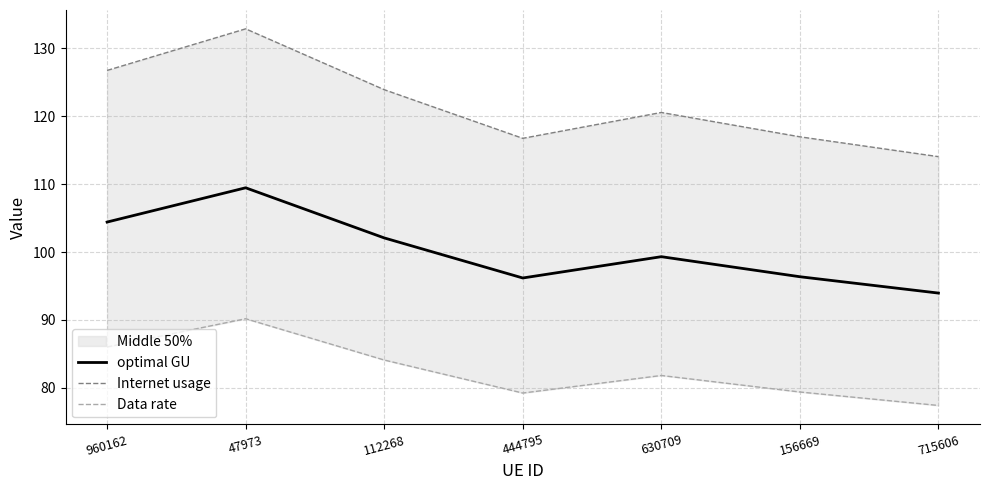

List the series in order of their overall mean, lowest first.

Data rate, optimal GU, Internet usage